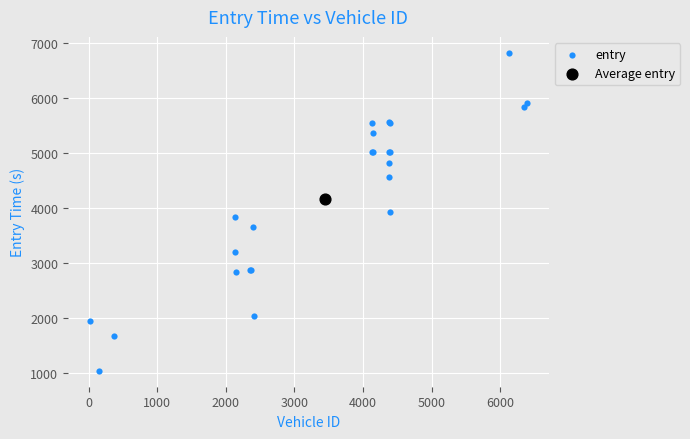

What are all the series names shown in the legend?

entry, Average entry